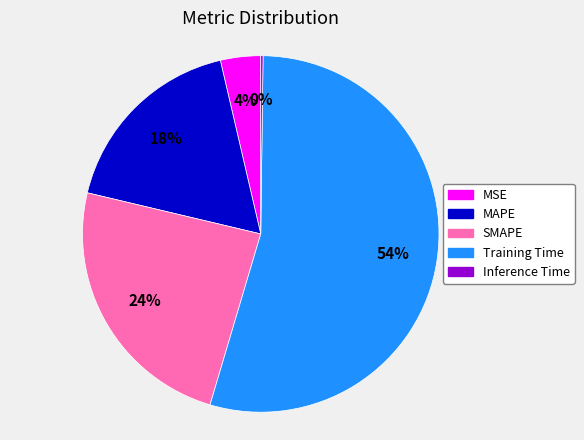

The SMAPE slice represents 24% of the pie. True or false?

True